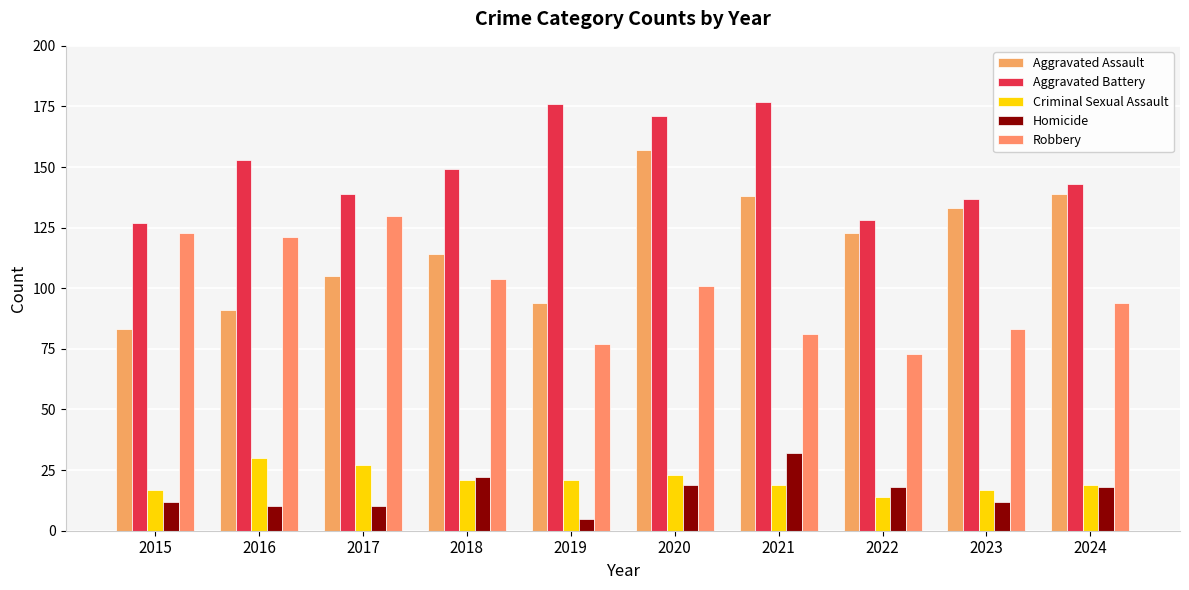

What is the value of the Aggravated Assault bar at the 1st from the left?

83